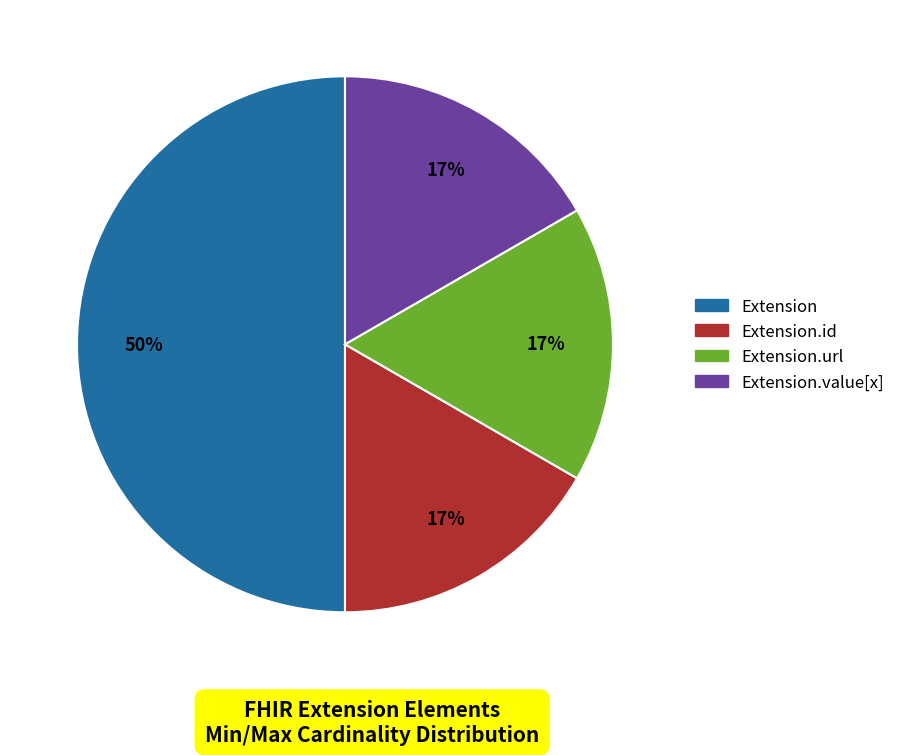

Count the number of slices in the pie.

4